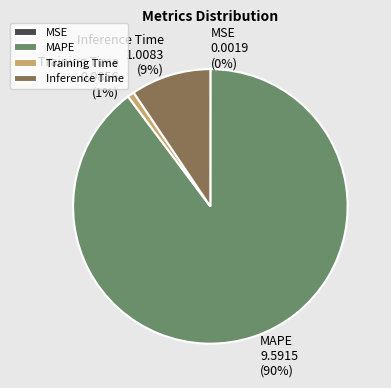

To the nearest percent, what is the difference between the largest and smallest slice percentages?

90%